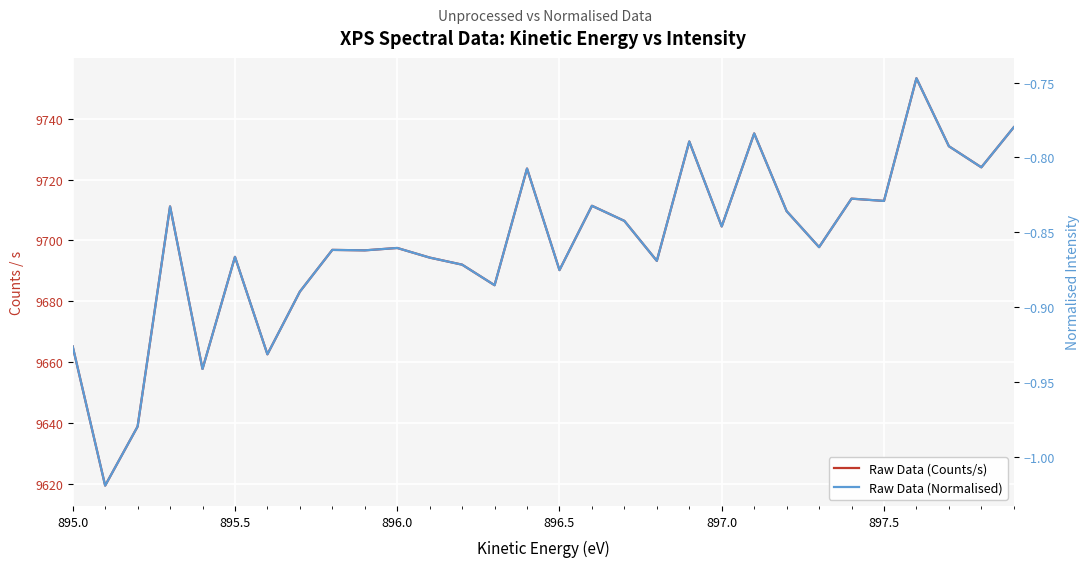

The Raw Data (Counts/s) series shows 17265.6 at 16. True or false?

False